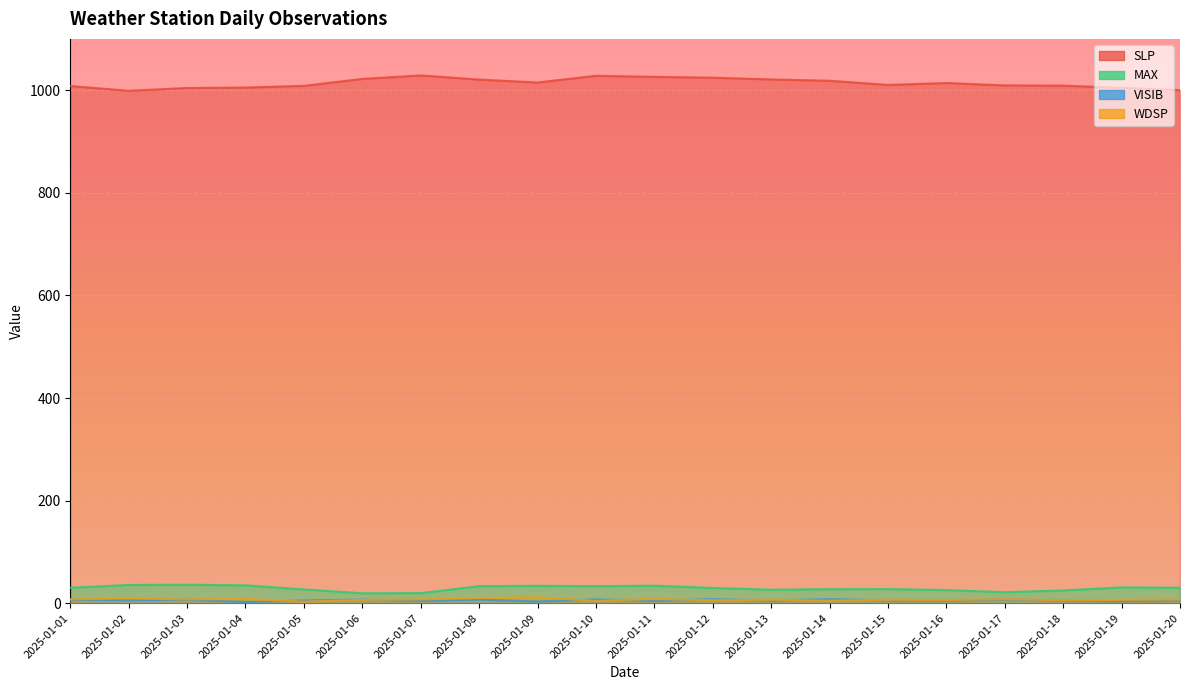

Where do WDSP and VISIB first cross each other?

2025-01-04 and 2025-01-05